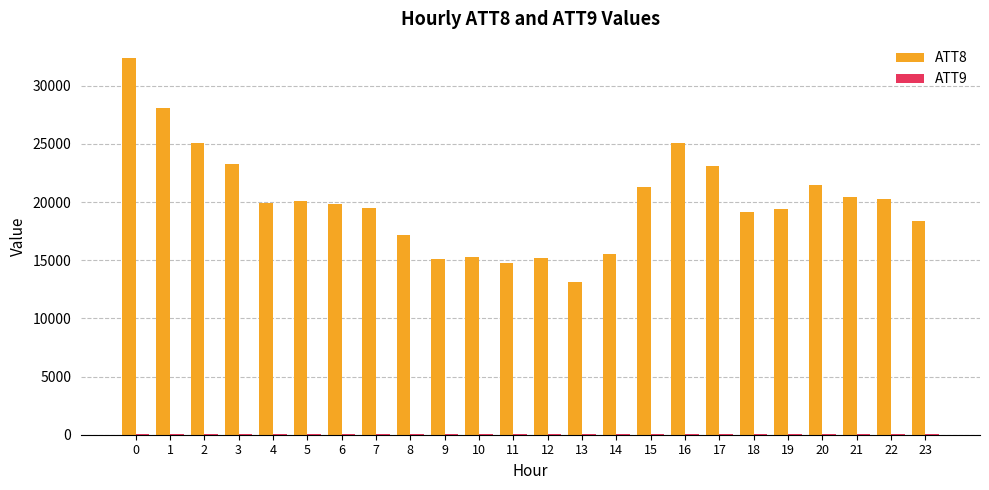

The value of ATT8 at 9 is 15100.0. True or false?

True